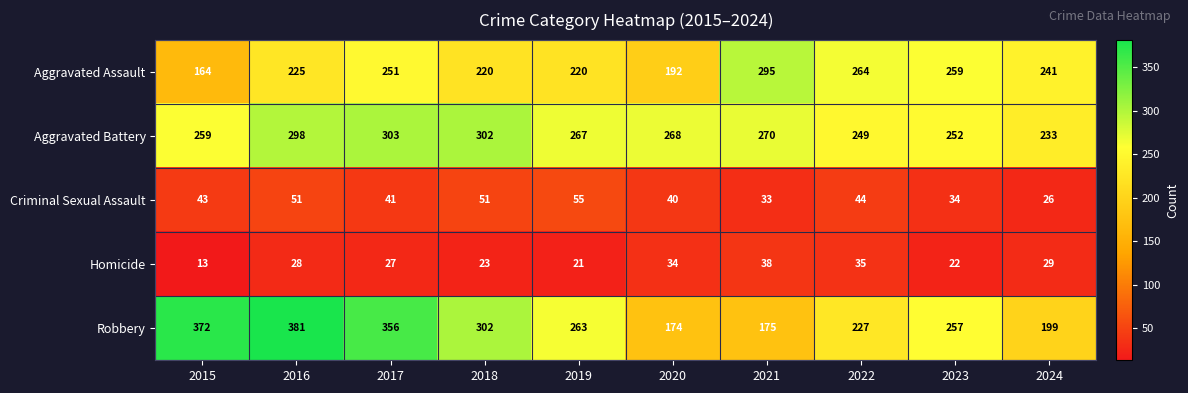

At which label is Criminal Sexual Assault closest to 40?

2020